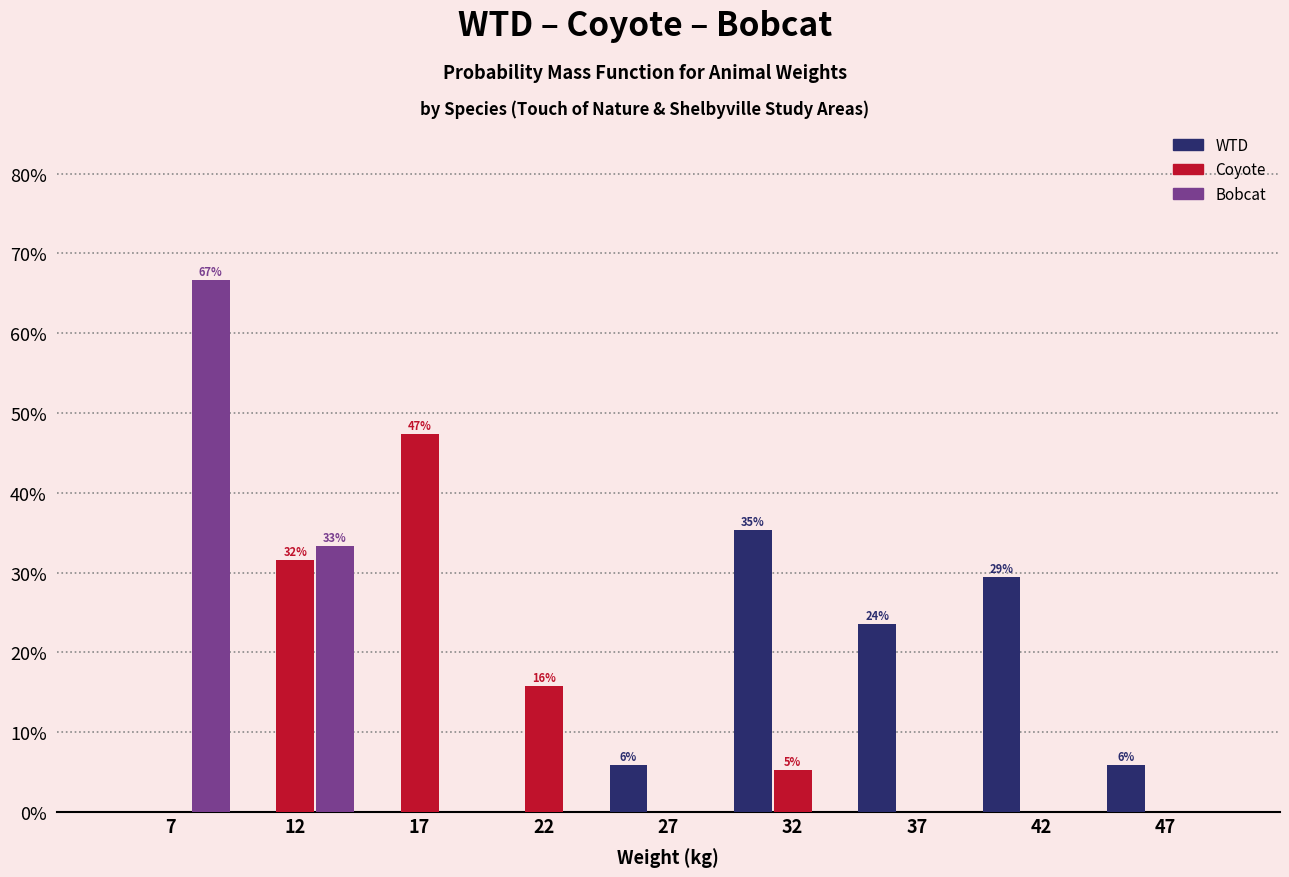

Reading left to right, list all the values displayed in this chart.

WTD: 7=0.0	12=0.0	17=0.0	22=0.0	27=5.9	32=35.3	37=23.5	42=29.4	47=5.9
Coyote: 7=0.0	12=31.6	17=47.4	22=15.8	27=0.0	32=5.3	37=0.0	42=0.0	47=0.0
Bobcat: 7=66.7	12=33.3	17=0.0	22=0.0	27=0.0	32=0.0	37=0.0	42=0.0	47=0.0